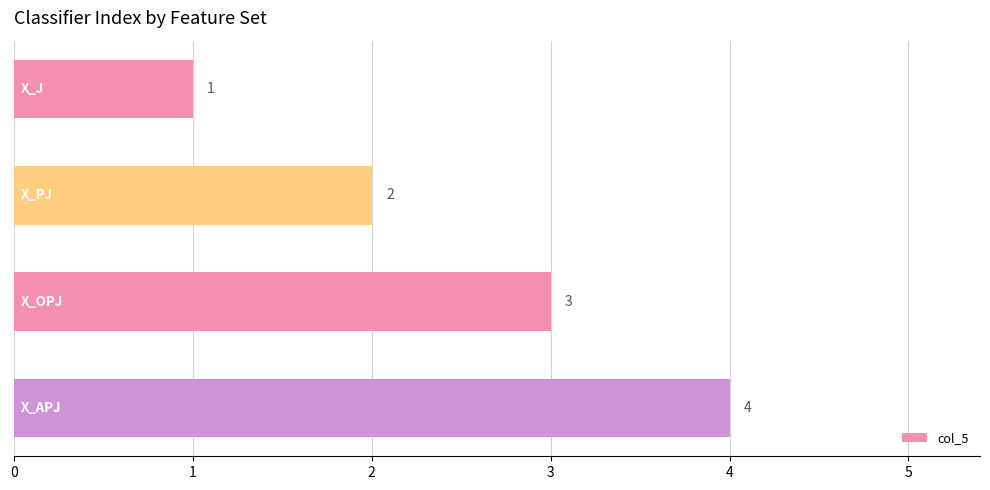

What is the maximum value shown in the chart?

4